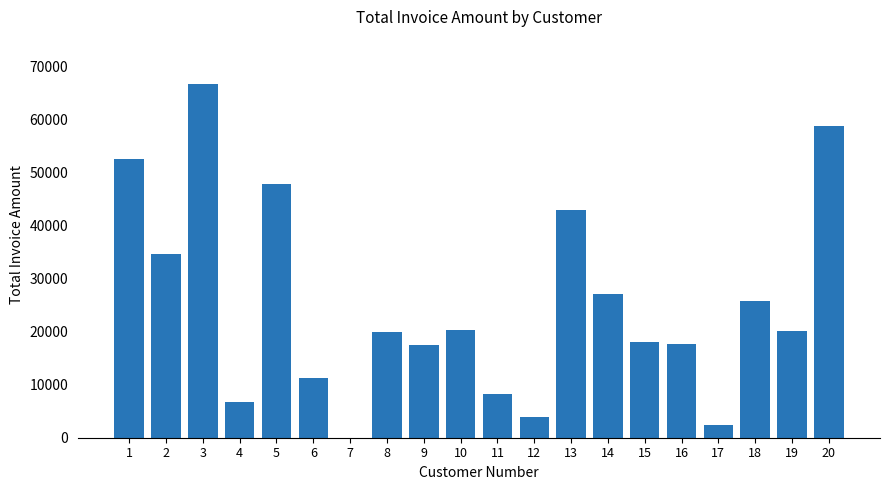

What is the sum of all values?

502112